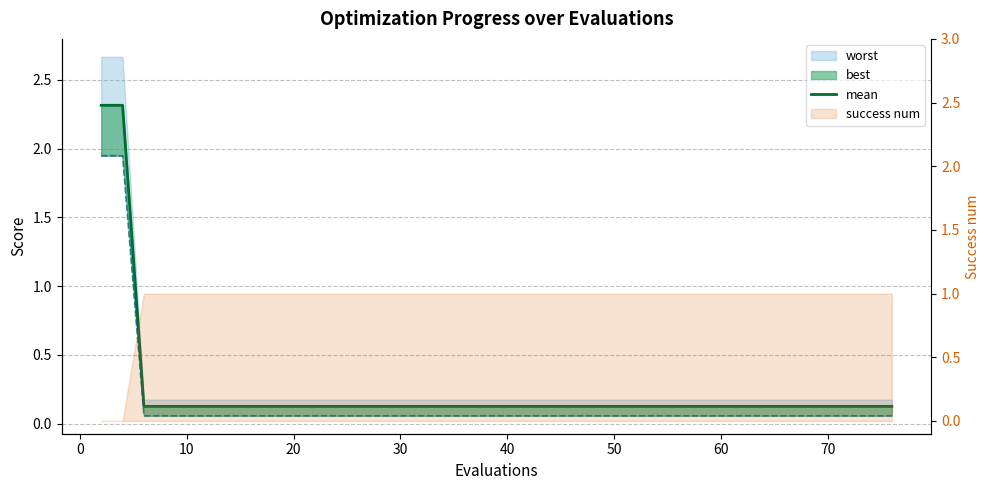

Does the chart display data point markers on the line(s)?

No